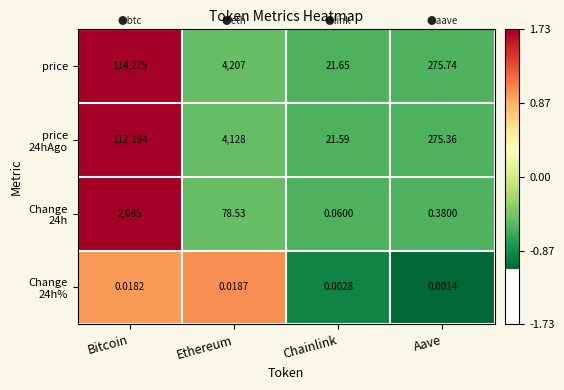

Which category has the lowest value across all series?

Aave